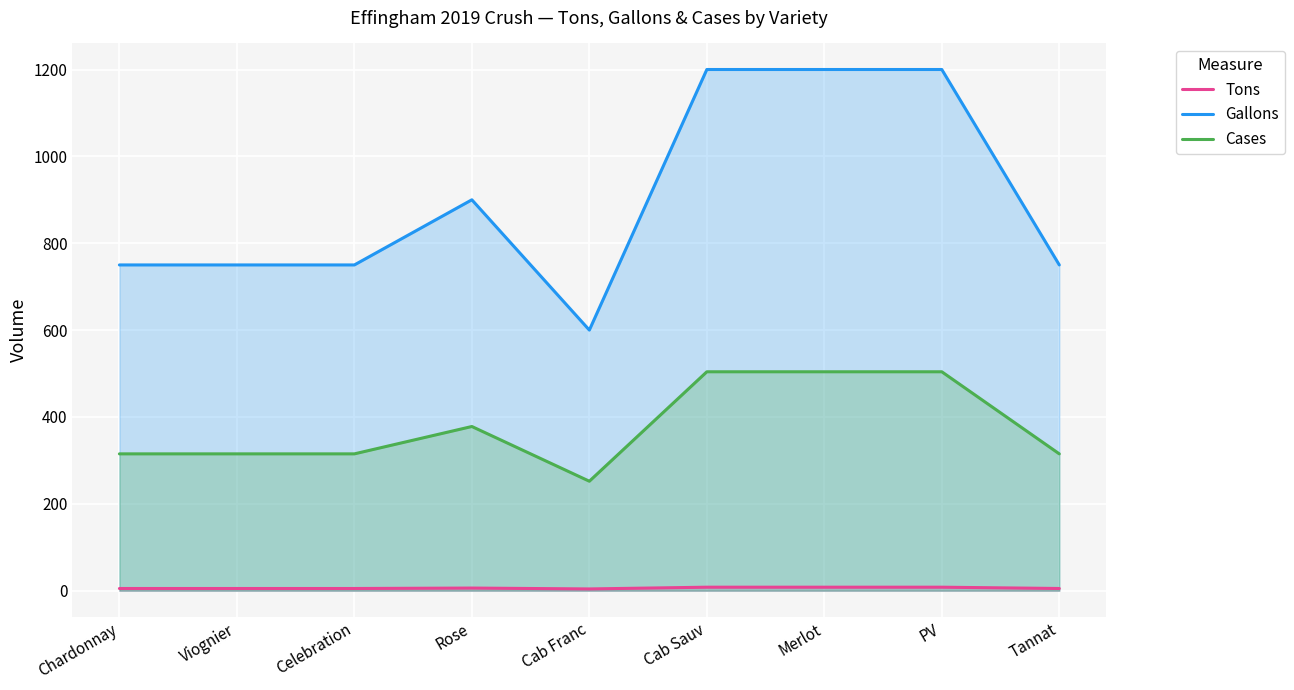

Where is the first local minimum for Tons?

Cab Franc